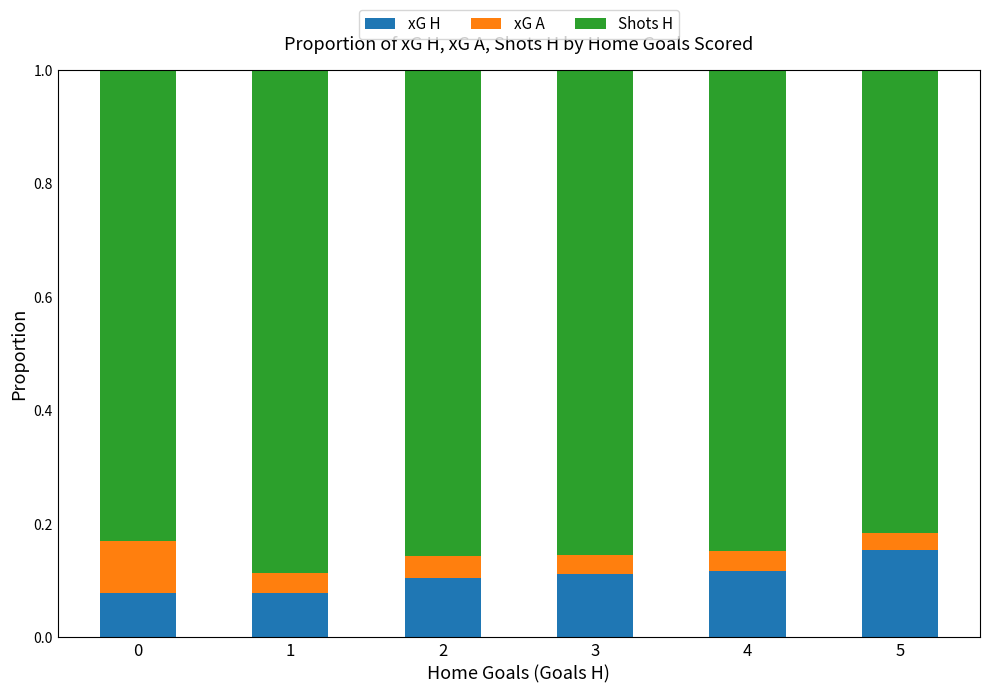

At which label does xG H reach its peak?

5